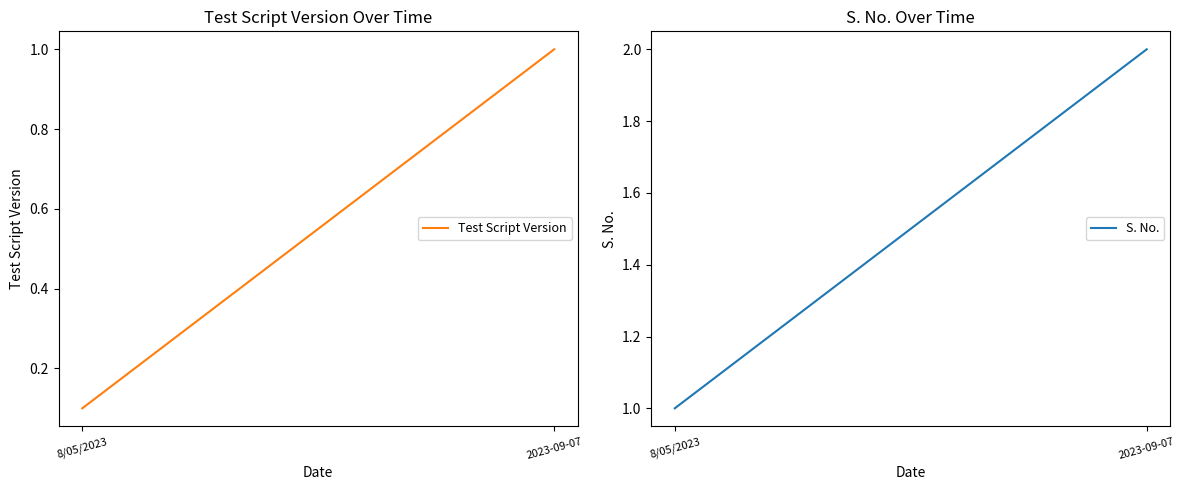

What position from the right is 2023-09-07?

1